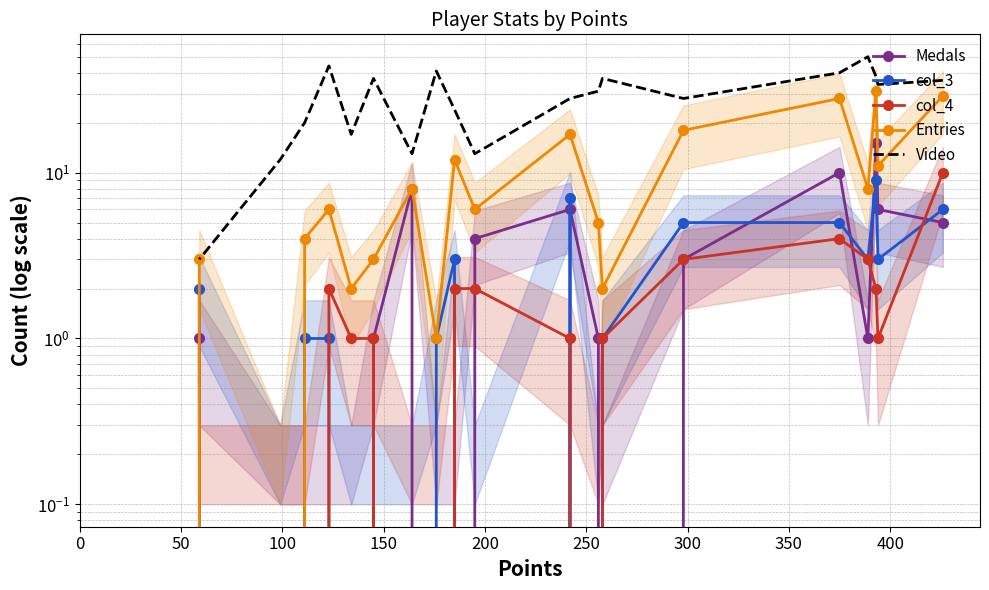

At which category does the chart reach its minimum across all series?

300